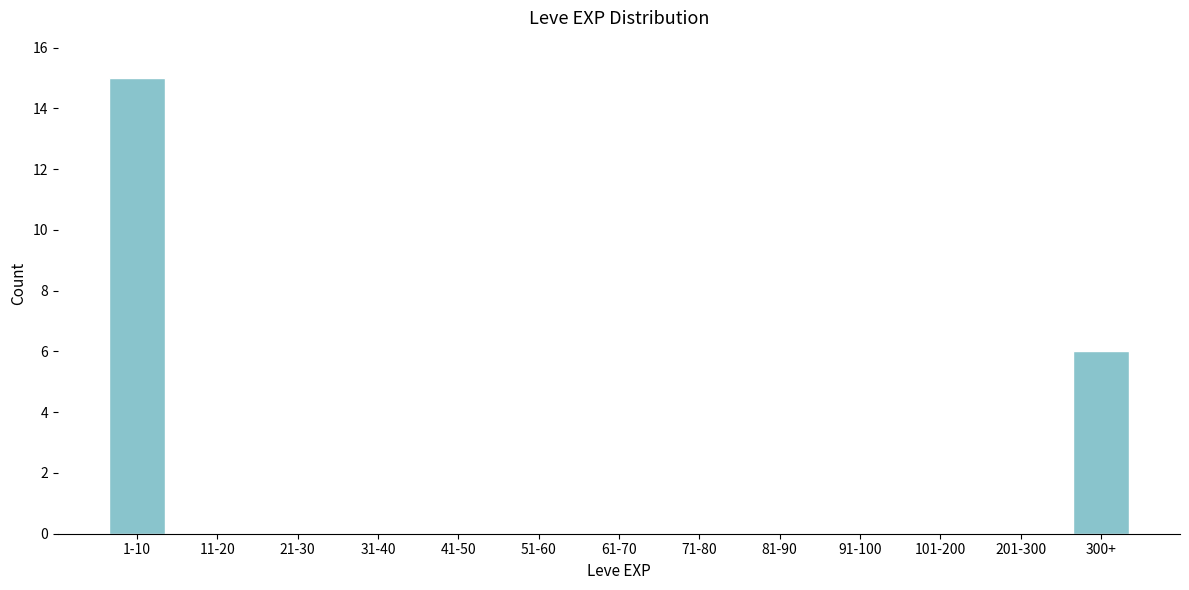

Reading left to right, what are all the values shown in this chart?

1-10=15	11-20=0	21-30=0	31-40=0	41-50=0	51-60=0	61-70=0	71-80=0	81-90=0	91-100=0	101-200=0	201-300=0	300+=6